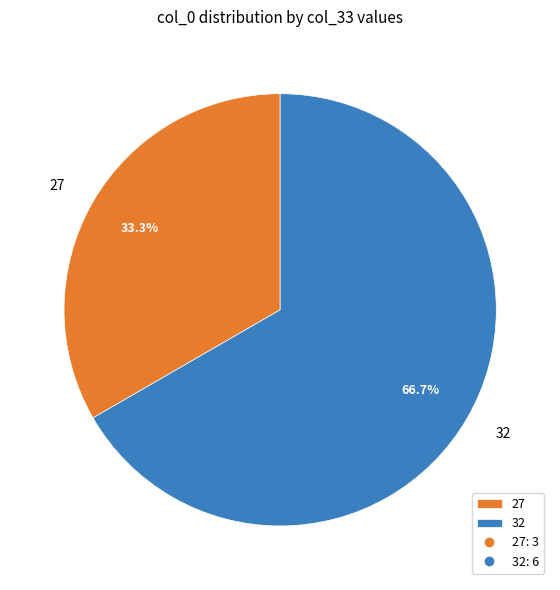

Which has a higher value, 32 or 27?

32